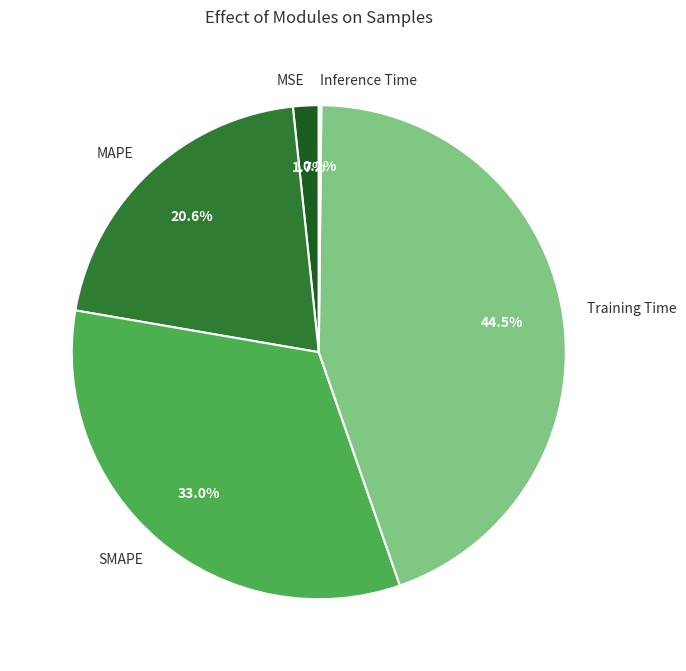

Which has a higher value, Training Time or MSE?

Training Time